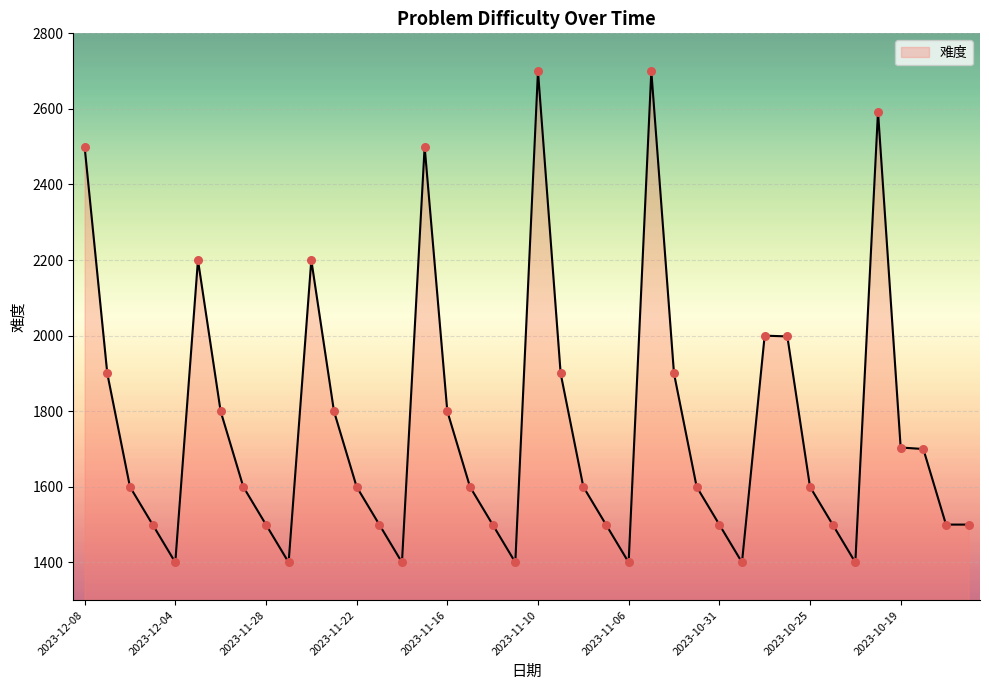

What is the smallest value displayed?

1400